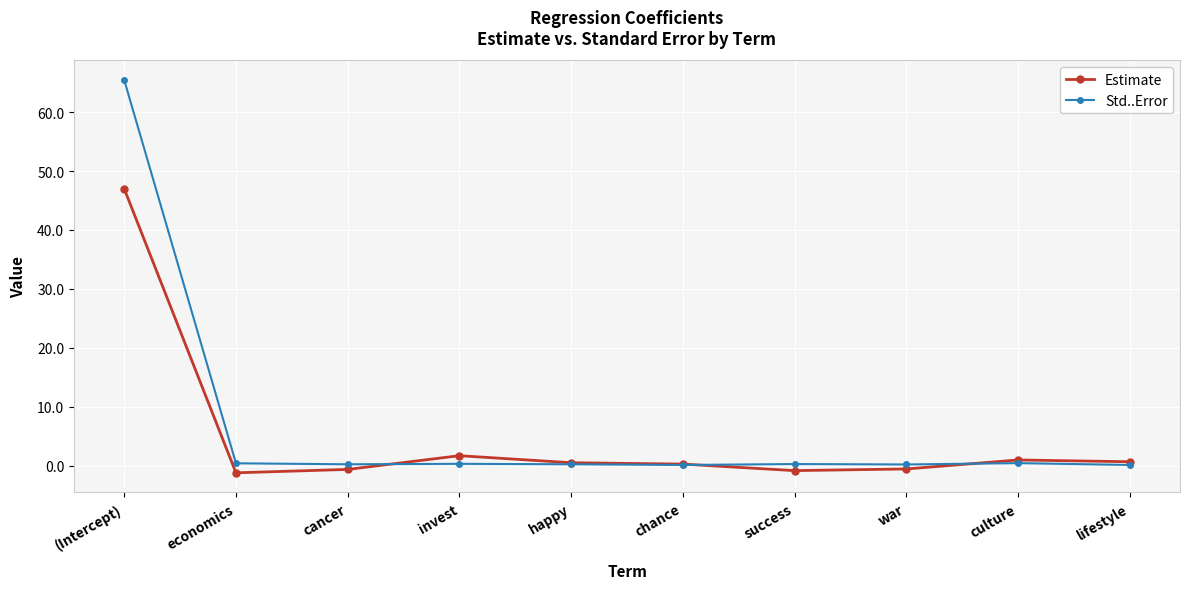

What is the total value across all series at cancer?

-0.4